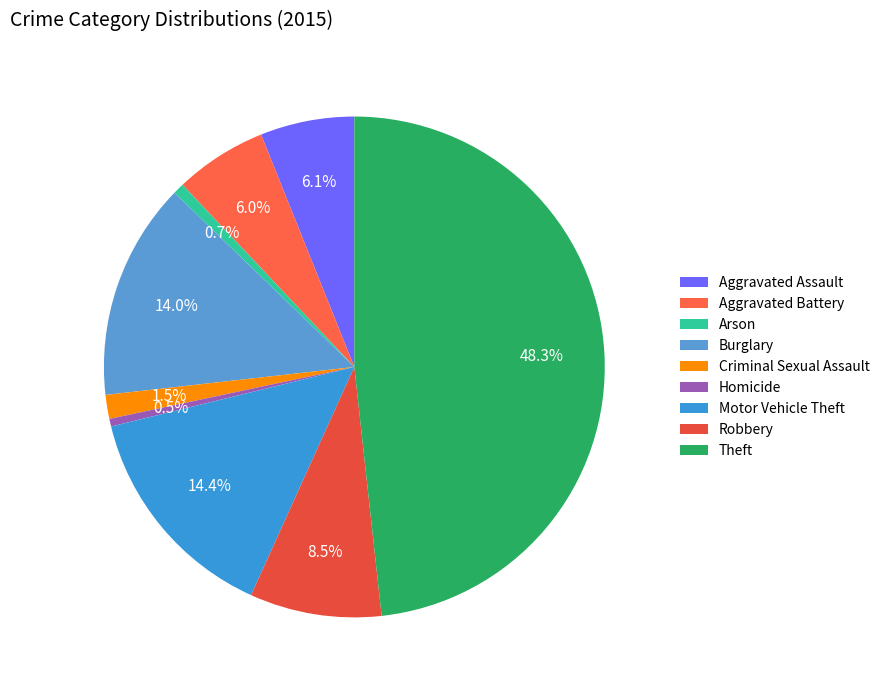

To the nearest percent, what portion does Criminal Sexual Assault represent?

2%